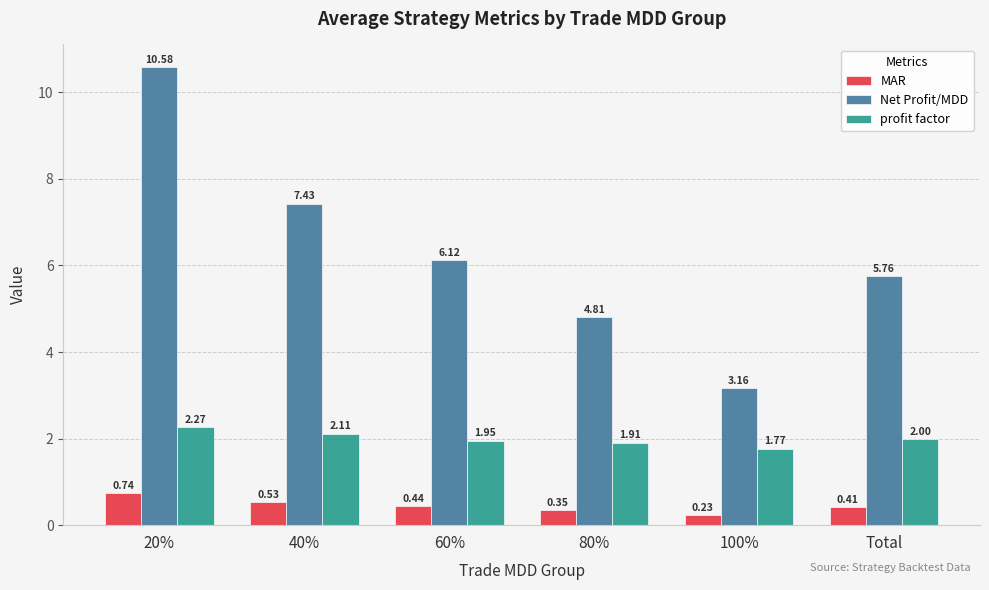

At which category is the sum across all series the highest?

20%